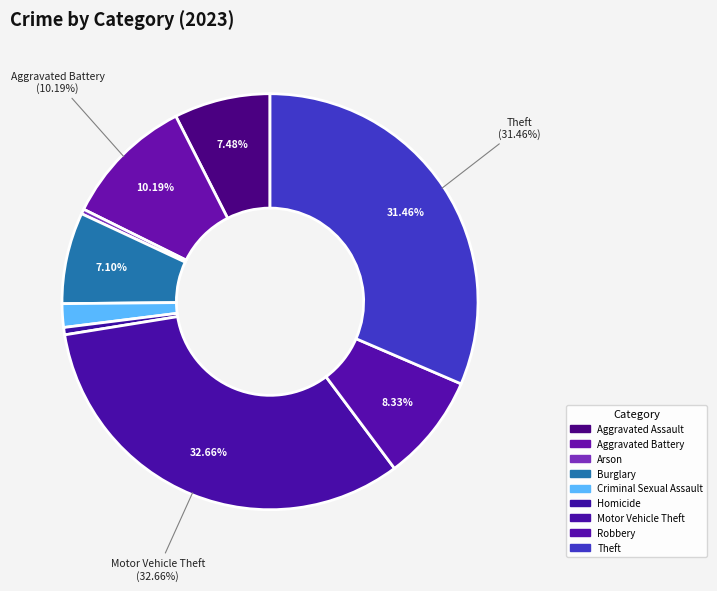

Count the number of slices in the pie.

9